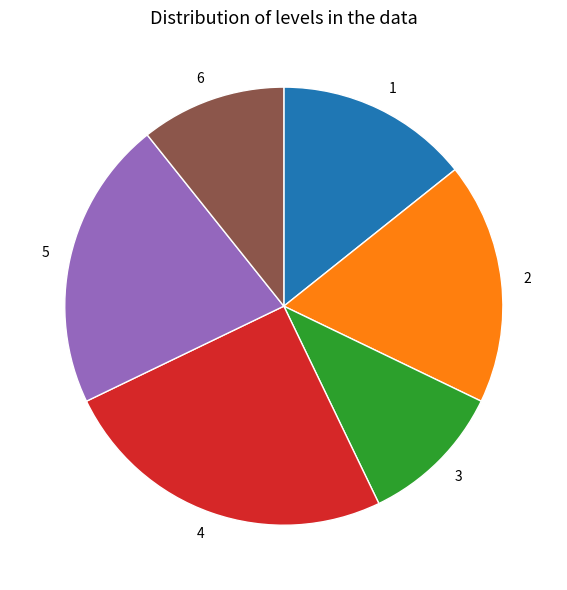

Is the sum of 2 and 3 greater than half?

No